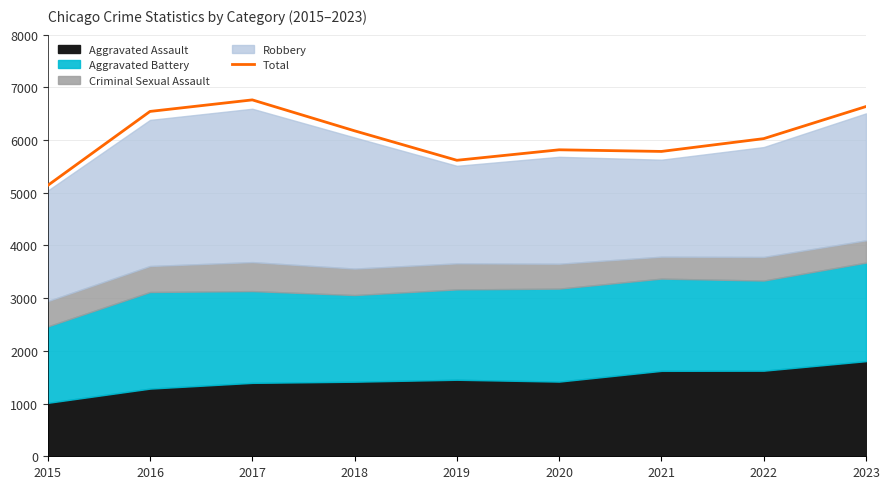

How many values exceed 6027?

4